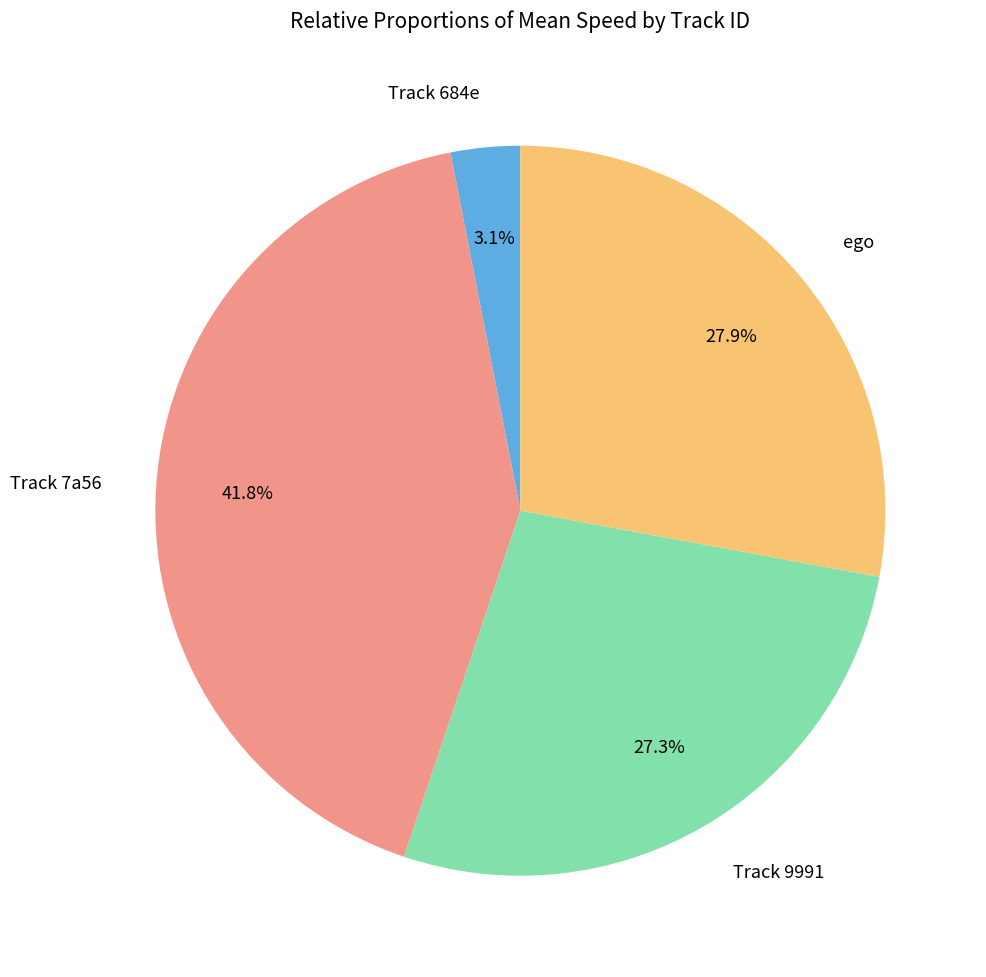

Is there a majority slice in this chart?

No